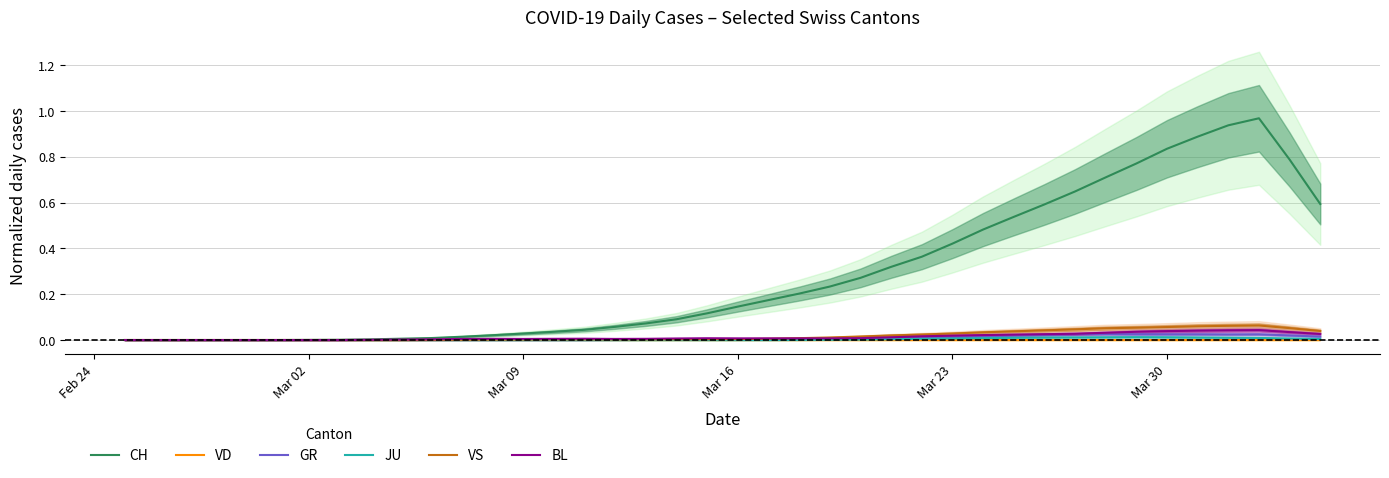

True or false: CH and BL intersect in this chart.

False